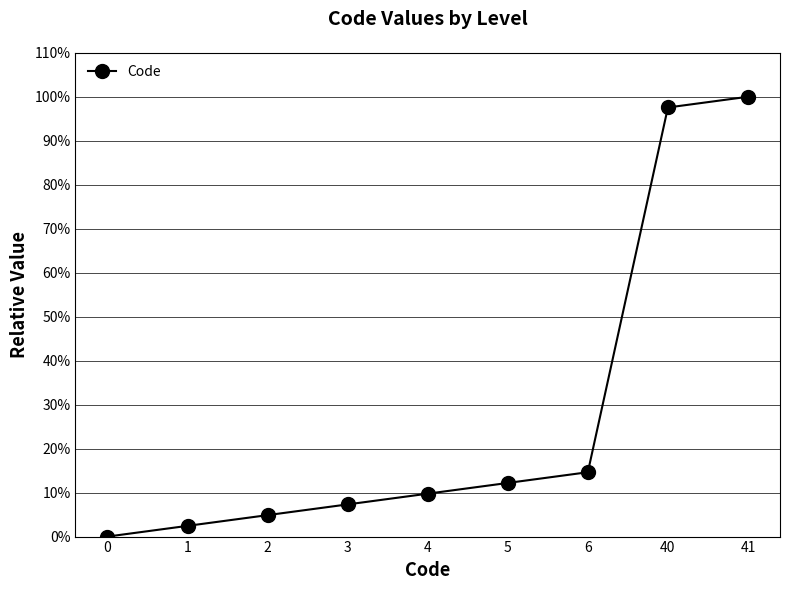

How many lines are shown in the chart?

1